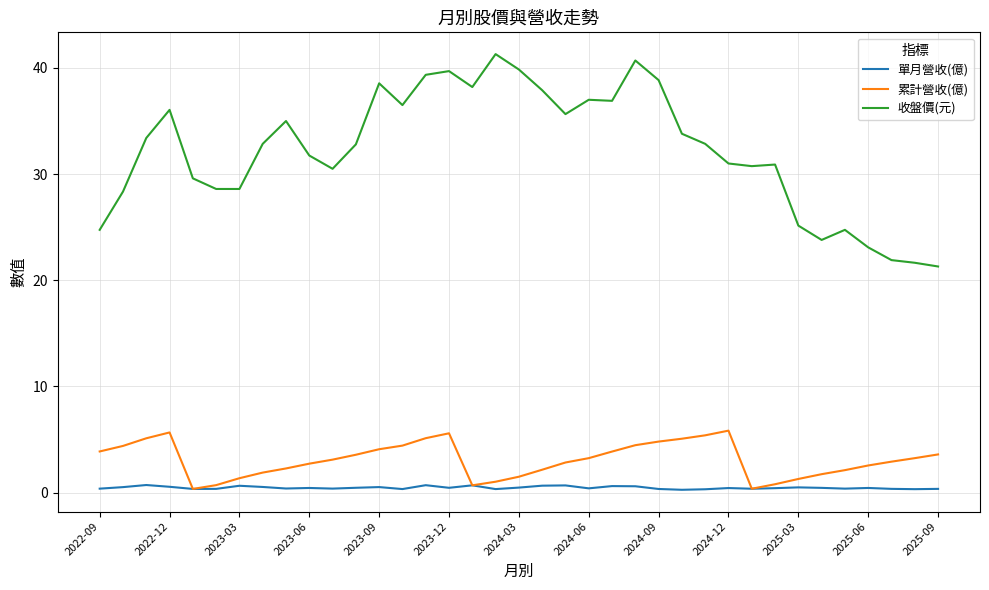

List the series in order of their peak value, highest first.

收盤價(元), 累計營收(億), 單月營收(億)